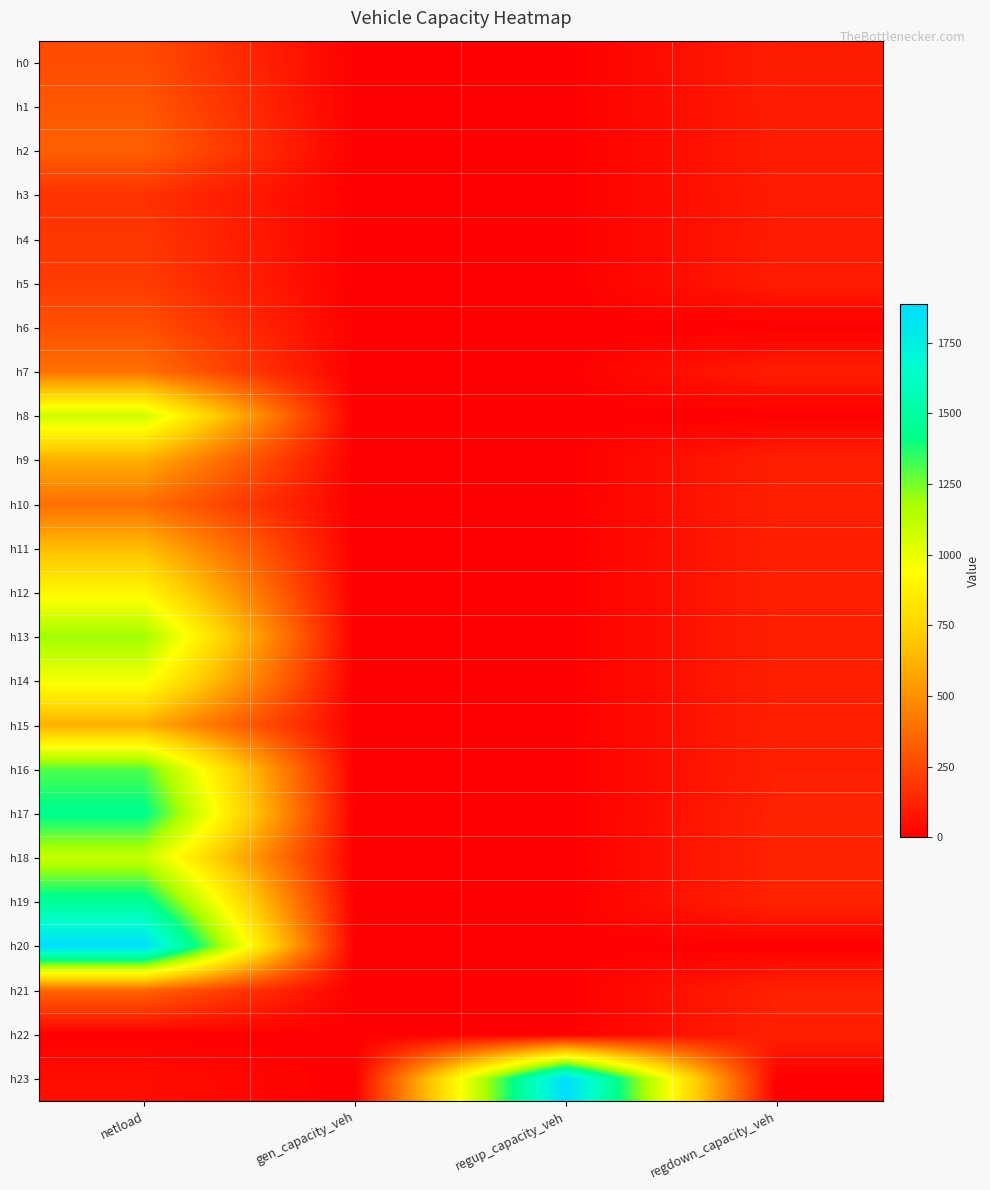

What is the total value across all series at regdown_capacity_veh?

2191.4